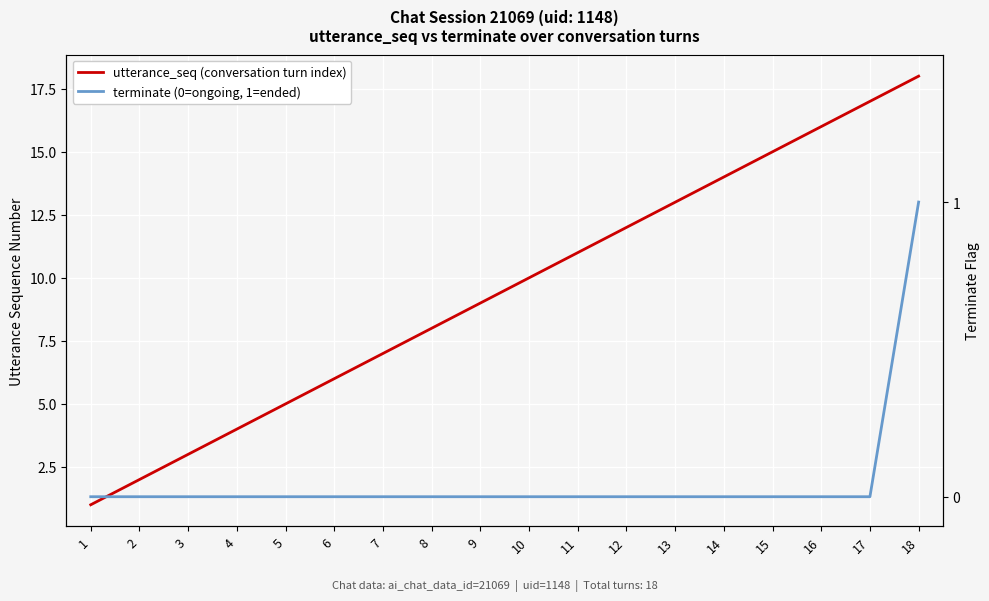

What is the spread (max minus min) of values at 18?

17